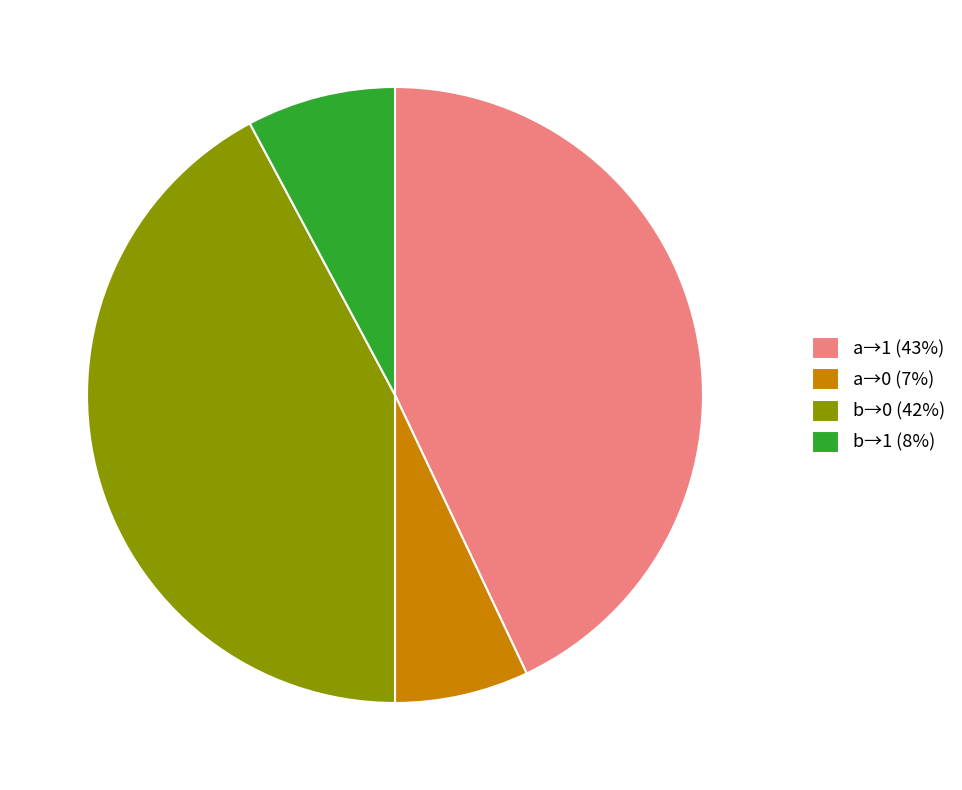

What is the ratio of the value at a→0 (7%) to the value at b→1 (8%)?

0.9